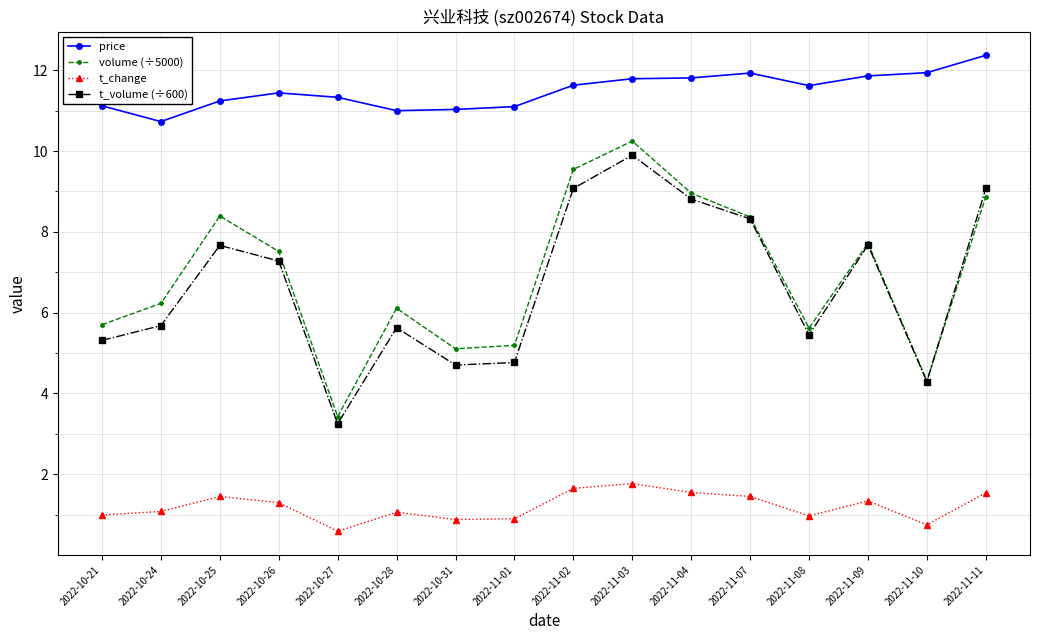

The price series shows 2.7 at 2022-10-24. True or false?

False